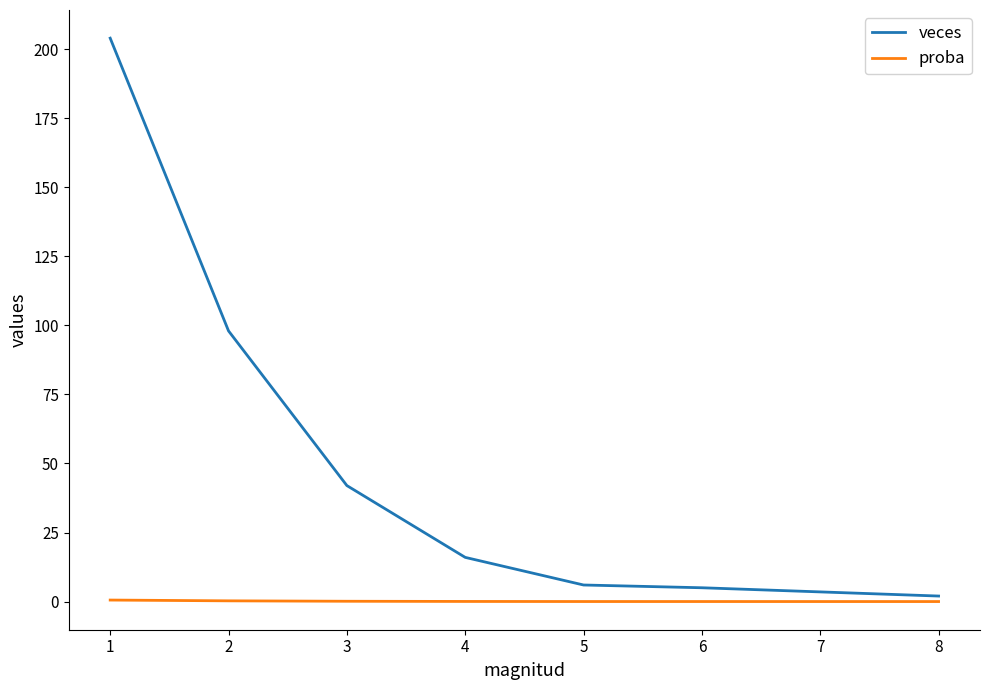

What is the highest value of the proba series?

0.5